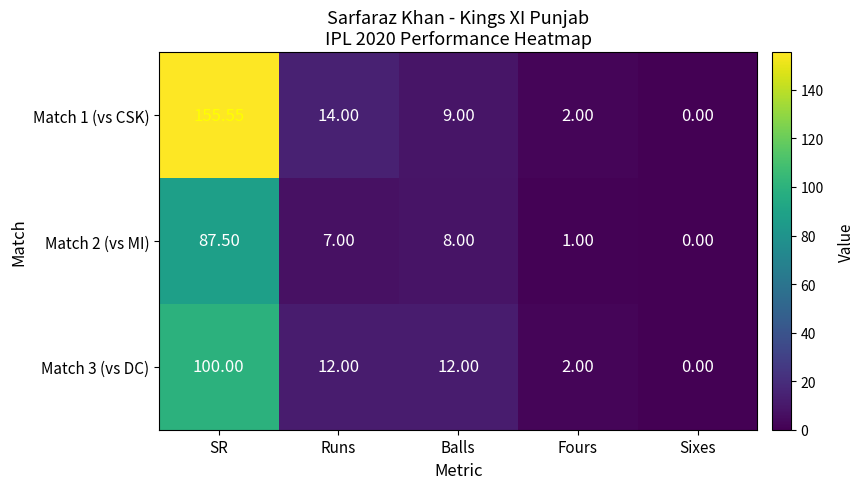

At which category is the sum across all series the highest?

SR